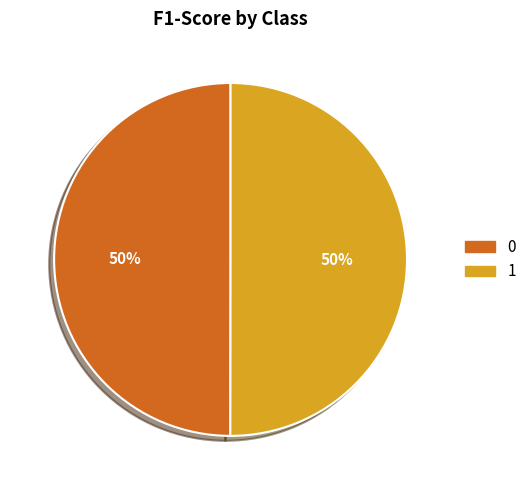

To the nearest percent, what percentage of the pie is 1?

50%